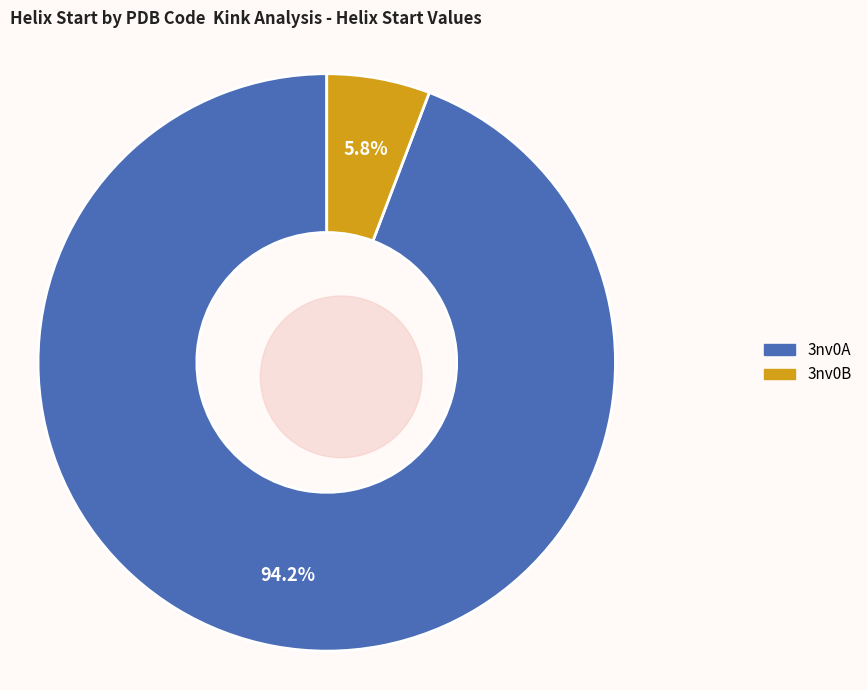

To the nearest percent, what portion does 3nv0B represent?

6%